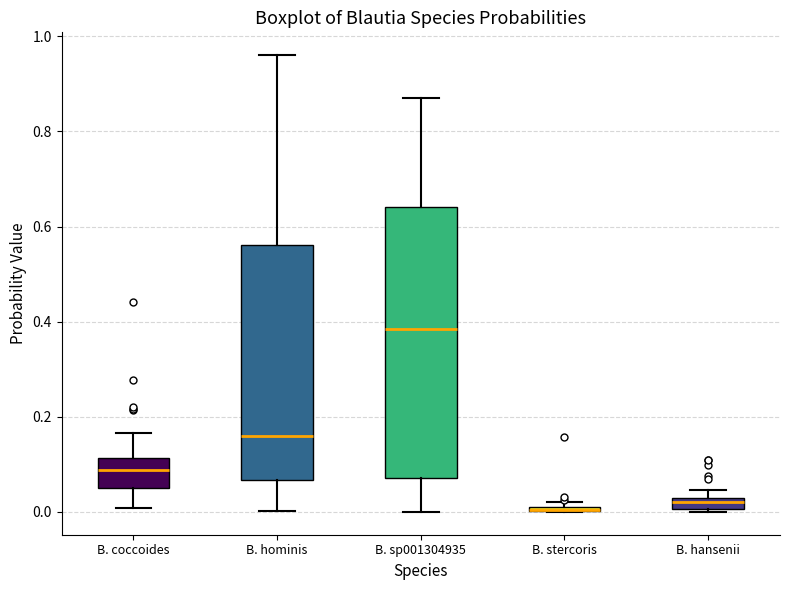

Where does the upper whisker of the box for B. hominis end on the y-axis? The values are not printed on the chart, so give them approximately, as read against the axis.

0.96